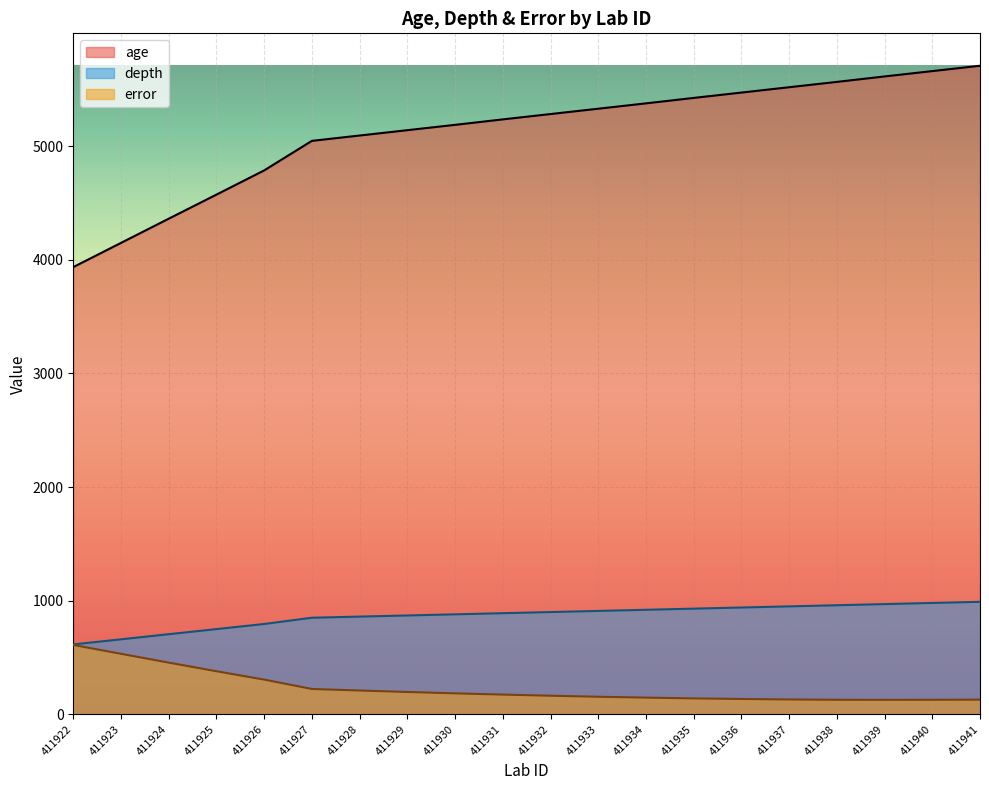

What is the greatest value displayed?

5708.0